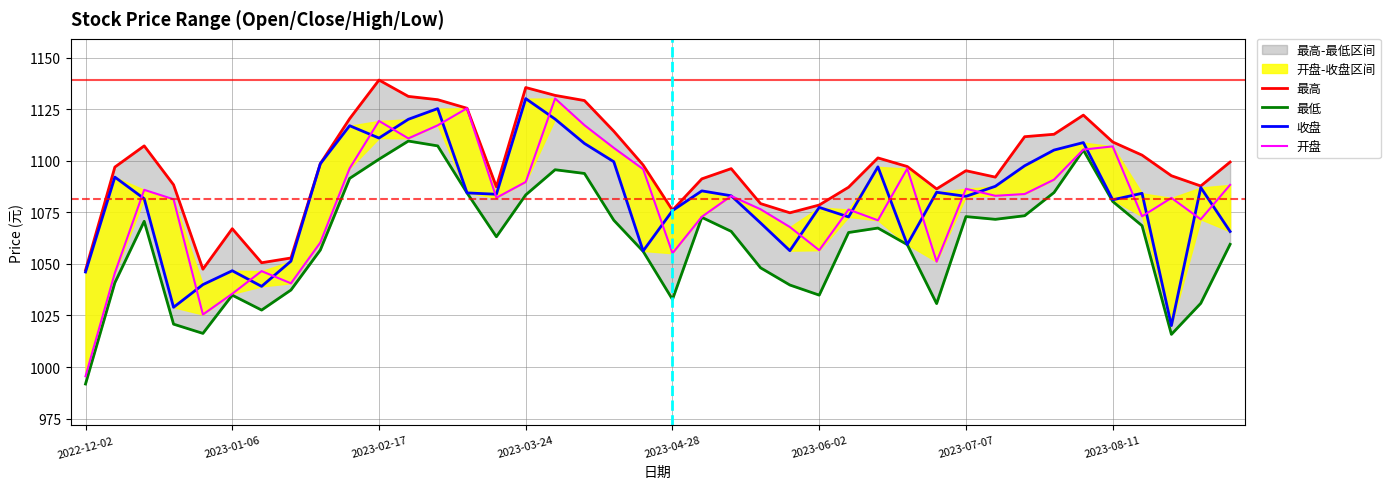

How many values in the 收盘 series are below 1084?

20